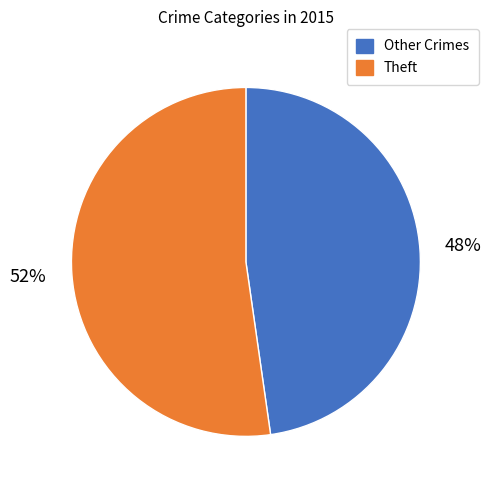

How many segments does this pie chart have?

2